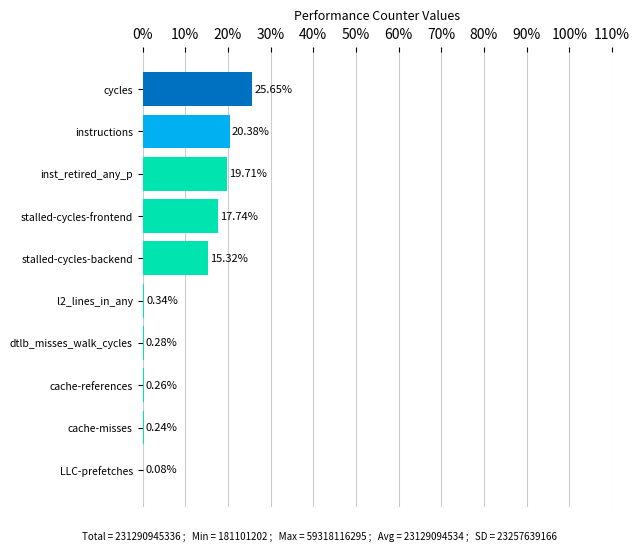

Are the bars horizontal?

Yes